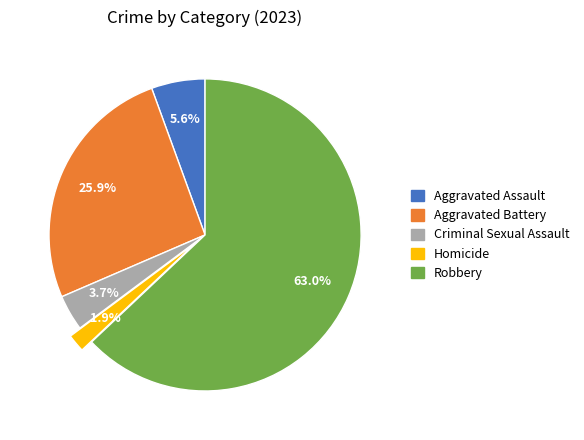

What is the ratio of the value at Aggravated Assault to the value at Robbery?

0.1